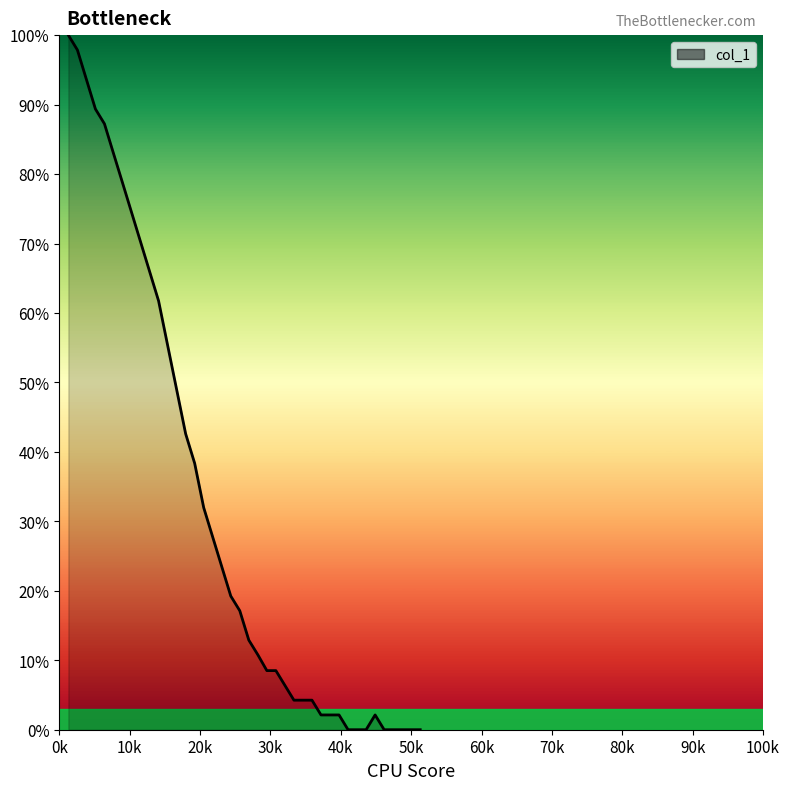

What is the maximum value shown in the chart?

100.0